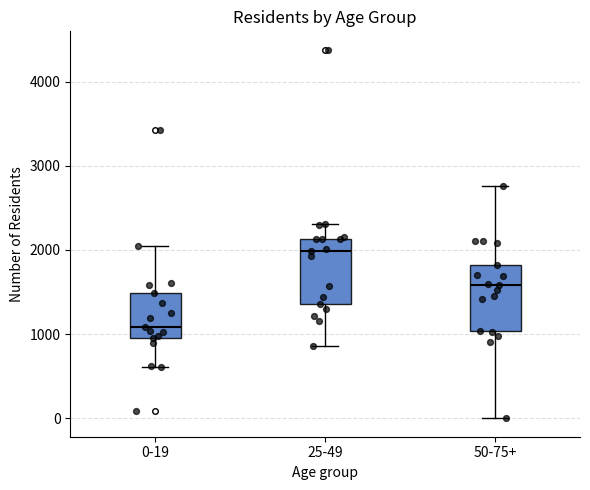

Where does the upper whisker of the box for 25-49 end on the y-axis? The values are not printed on the chart, so give them approximately, as read against the axis.

2300